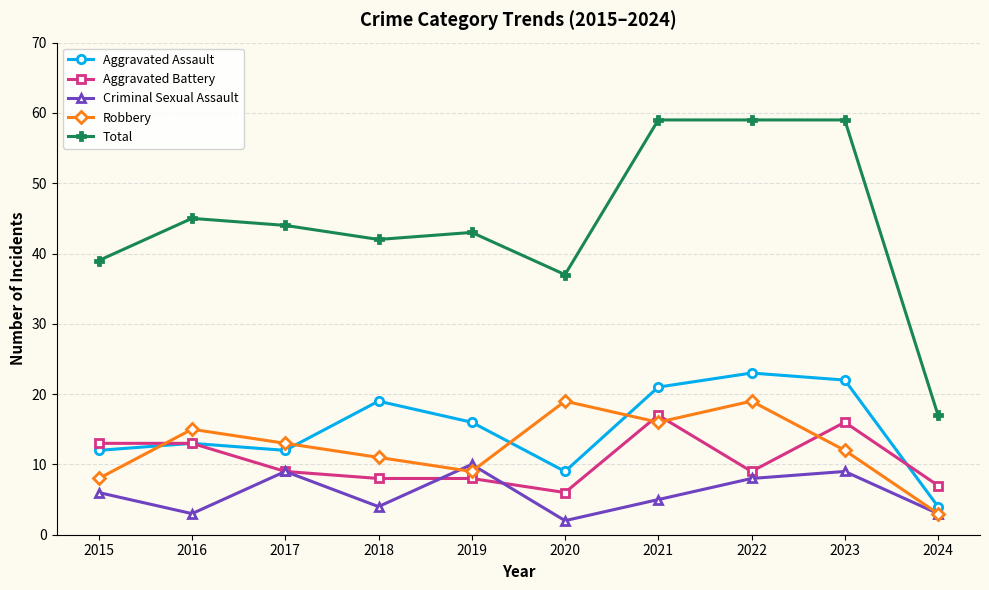

True or false: Robbery and Total intersect in this chart.

False